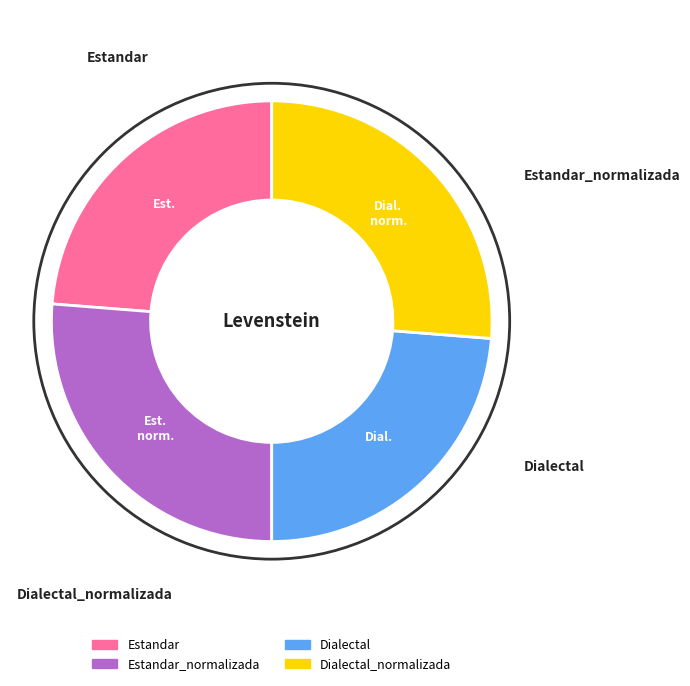

To the nearest percent, what percentage of the pie is Estandar?

24%